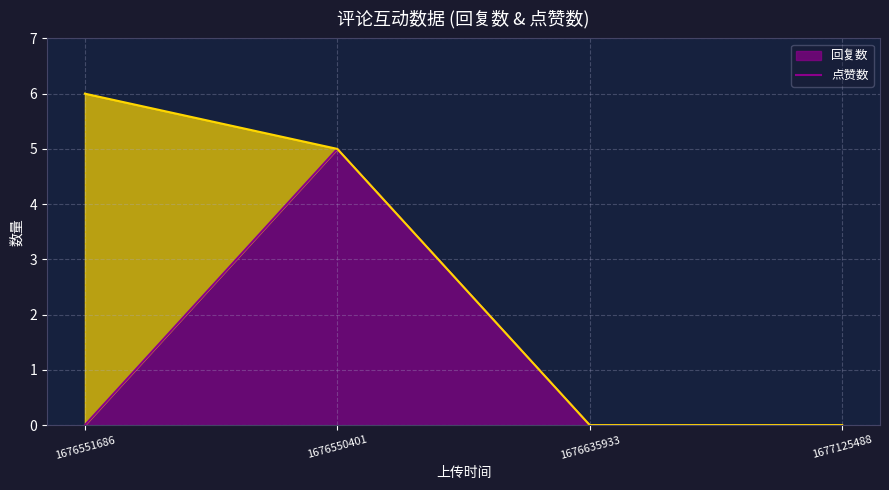

What is the difference between the maximum and second lowest values in the 点赞数 line series?

6